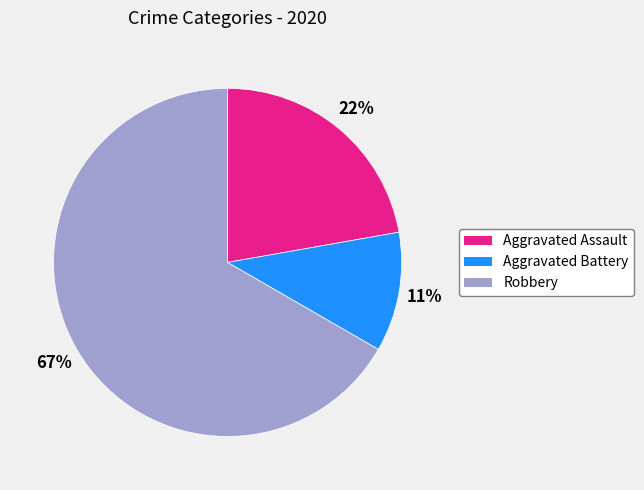

Count the number of slices in the pie.

3